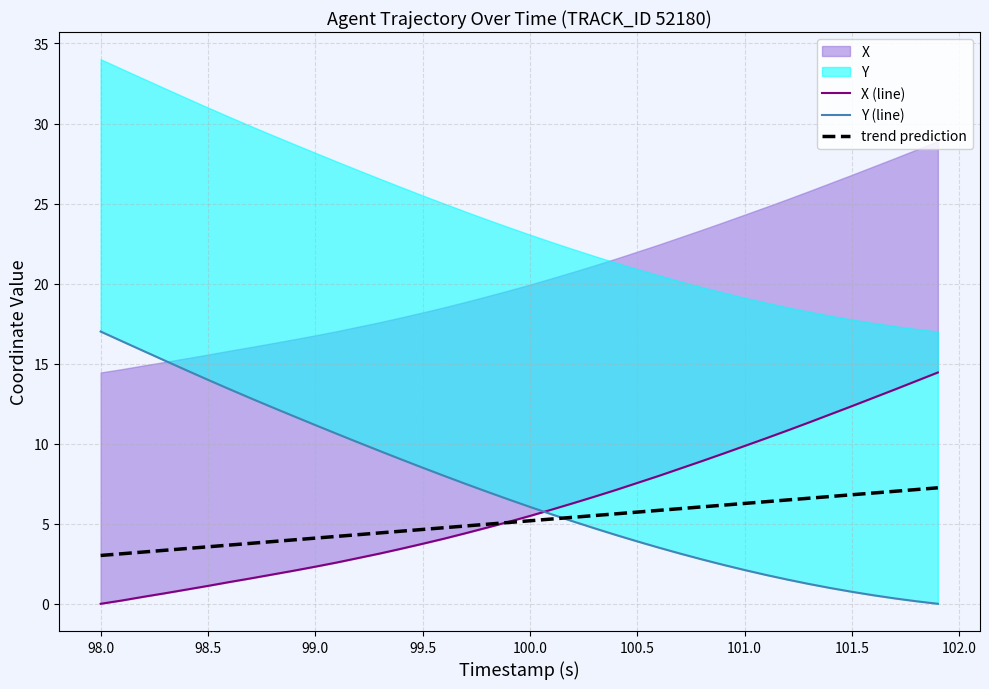

Rank the series by their average value, from lowest to highest.

trend prediction, X (line), Y (line)